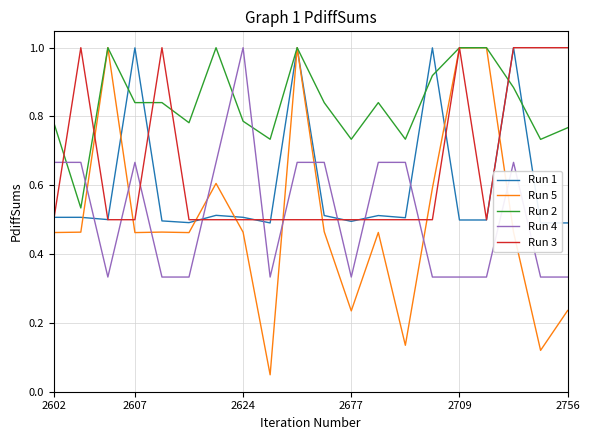

How many times do Run 4 and Run 2 cross each other?

4